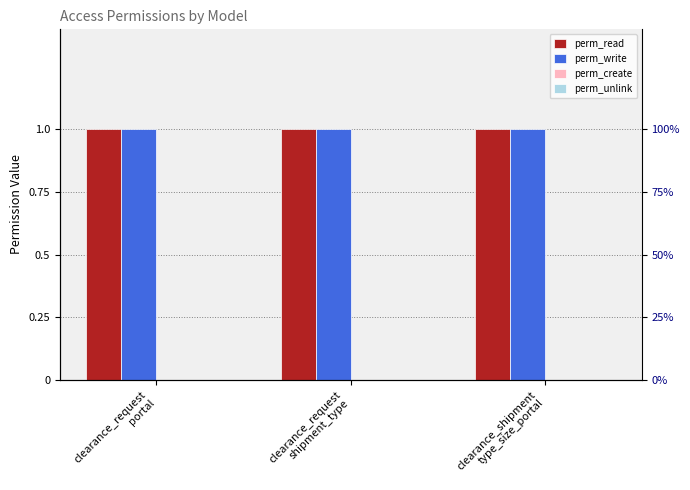

Which series has the largest total across all categories?

perm_read